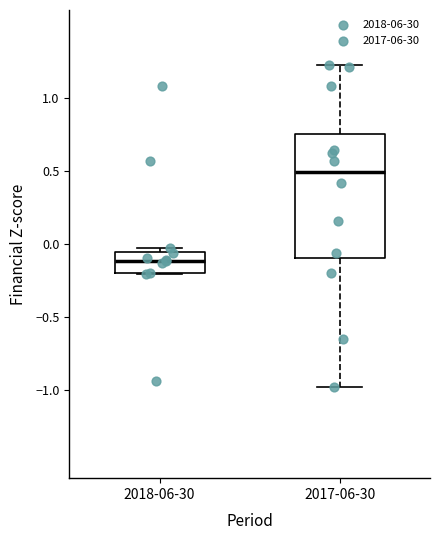

Which box has the highest median line?

2017-06-30